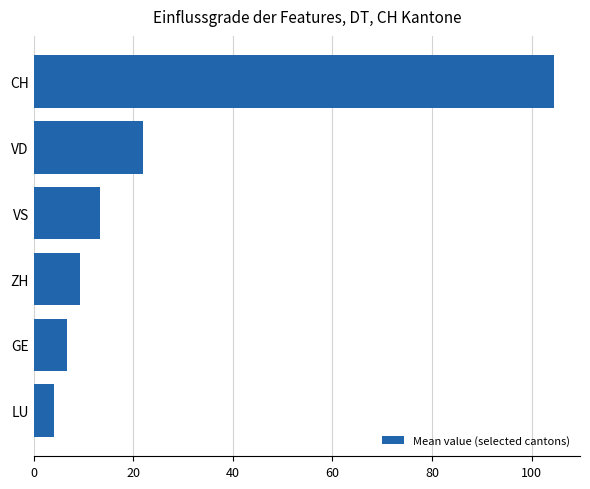

Which has a higher value, LU or VD?

VD